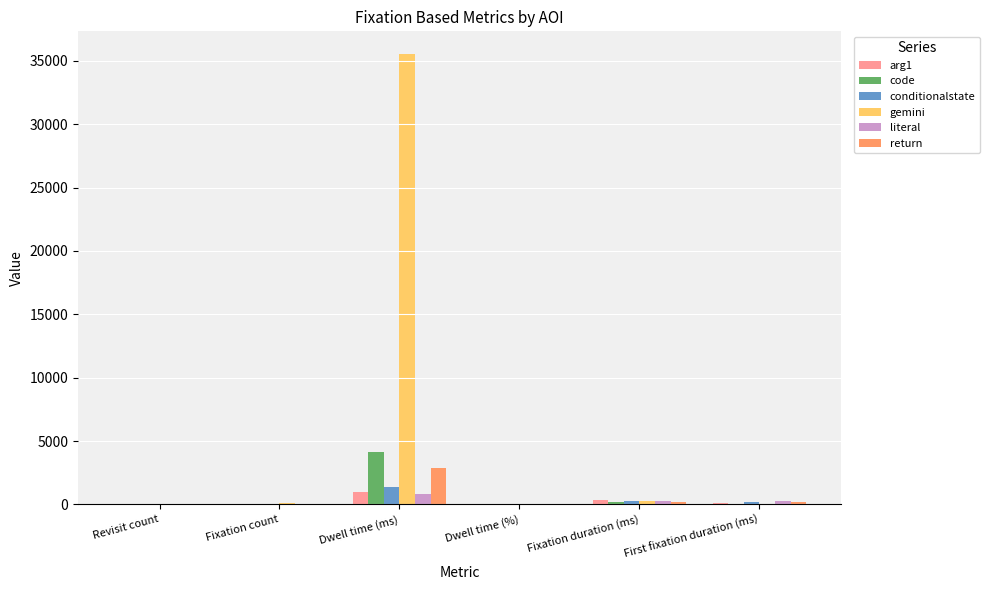

Is it true that code equals 5657.6 at Dwell time (ms)?

False